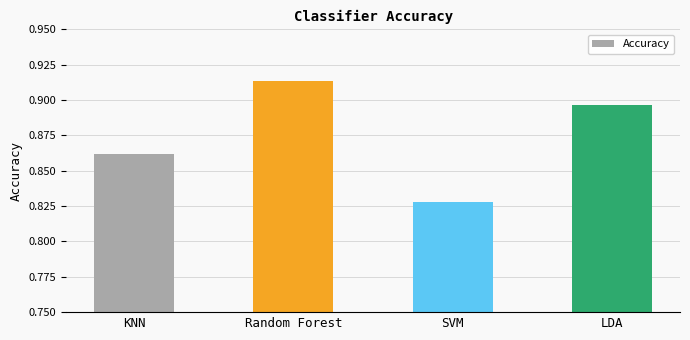

Does the chart contain stacked bars?

No